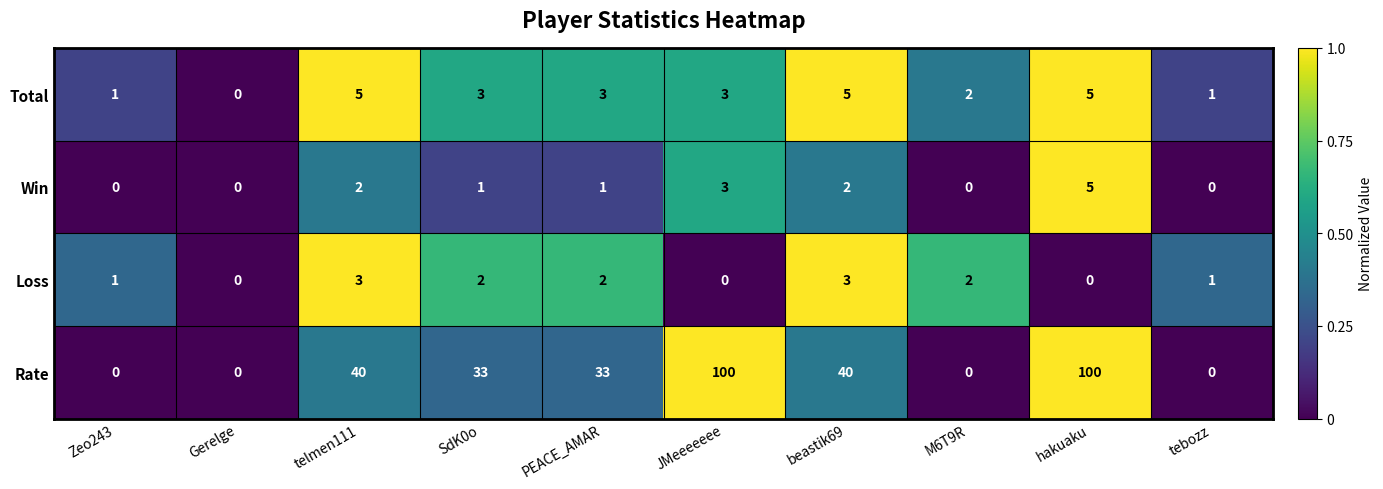

What is the sum of all Win values?

14